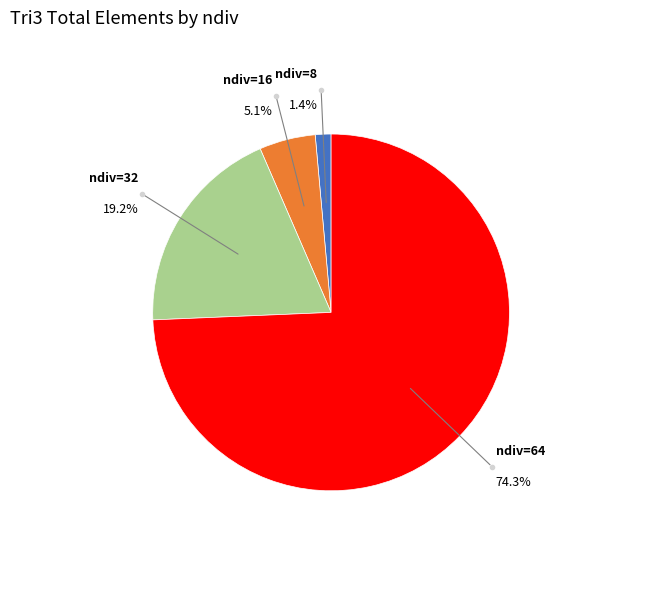

Does any single category account for the majority?

Yes